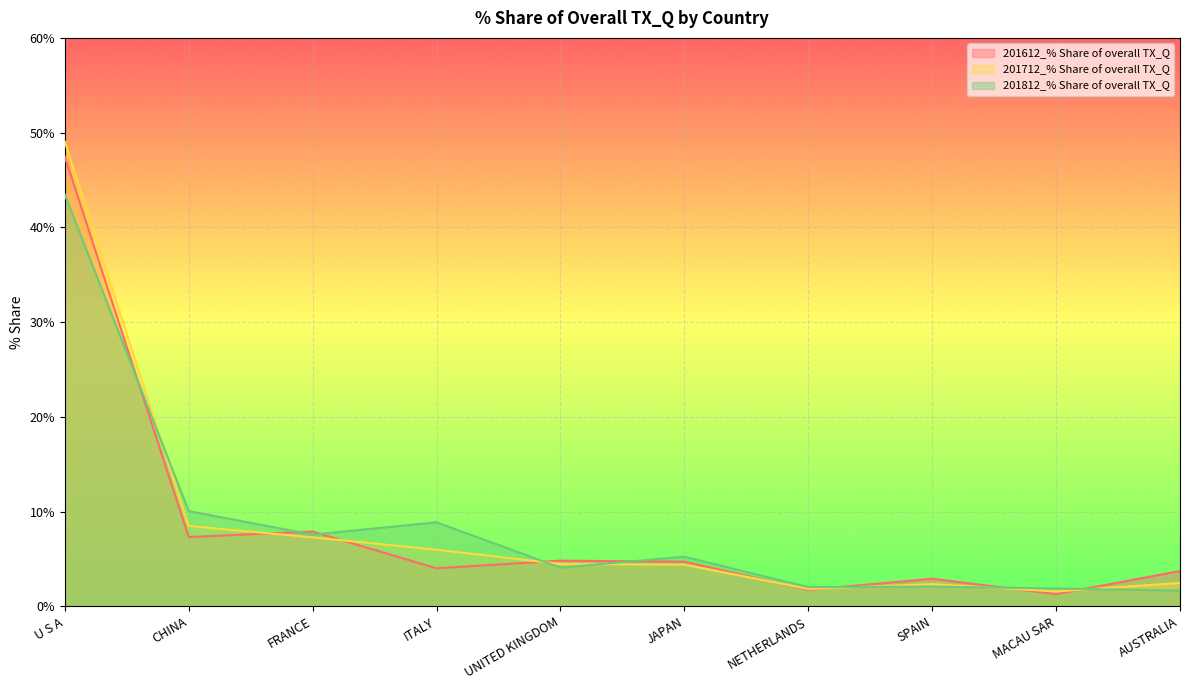

What position from the left is UNITED KINGDOM?

5